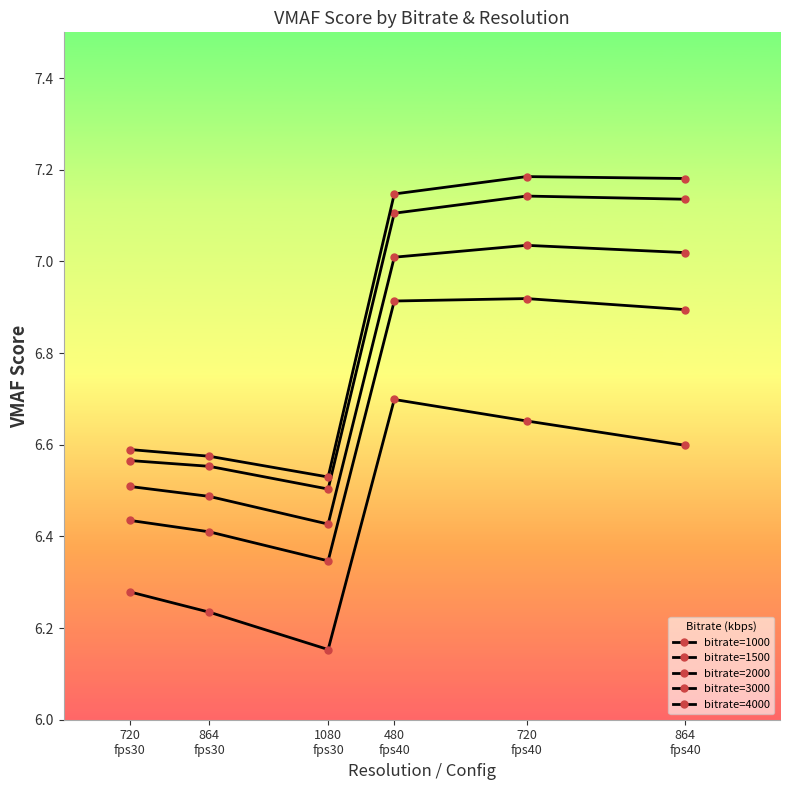

True or false: bitrate=2000 and bitrate=3000 intersect in this chart.

False